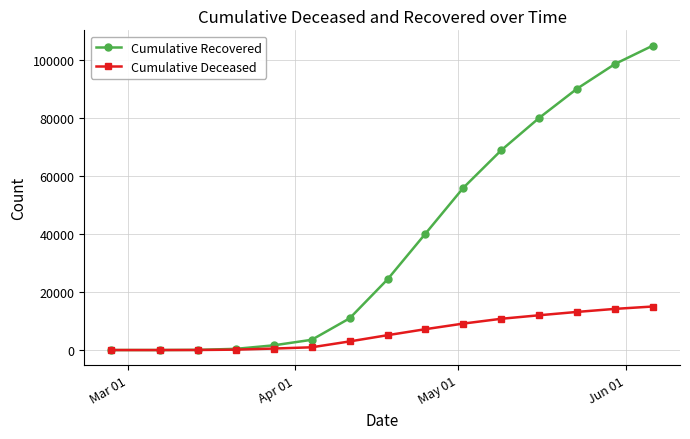

What is the highest value of the Cumulative Deceased series?

15024